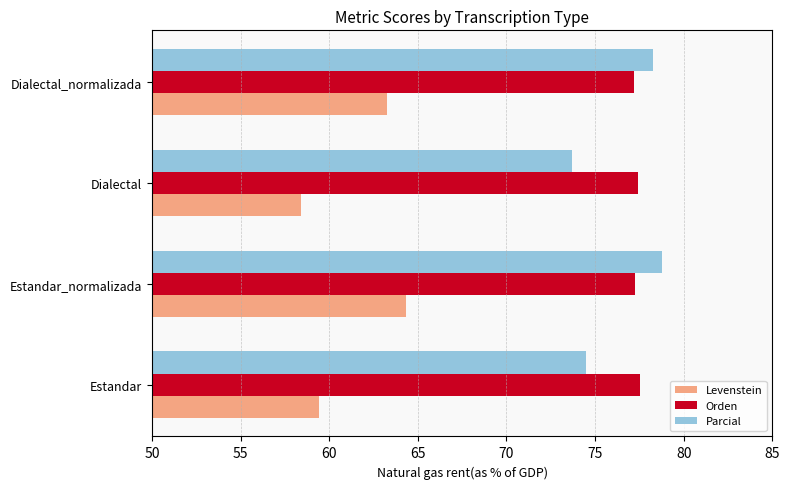

At Estandar, list the series in order from largest to smallest.

Orden, Parcial, Levenstein